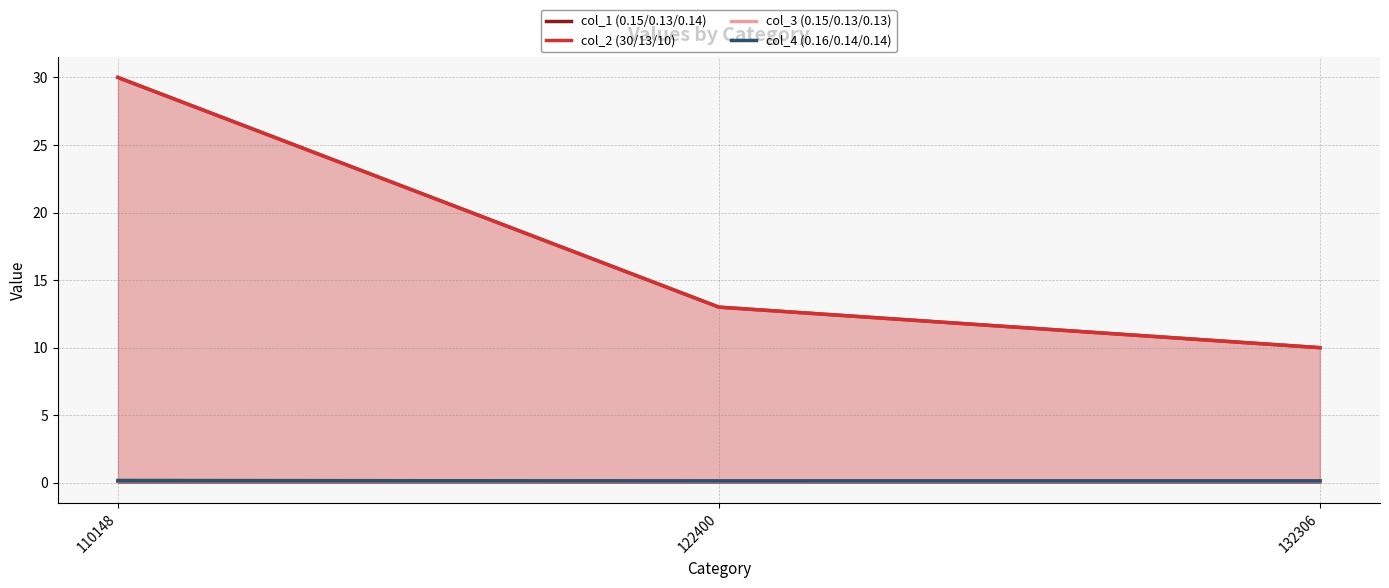

What value does the col_2 (30/13/10) series have at 122400?

13.0